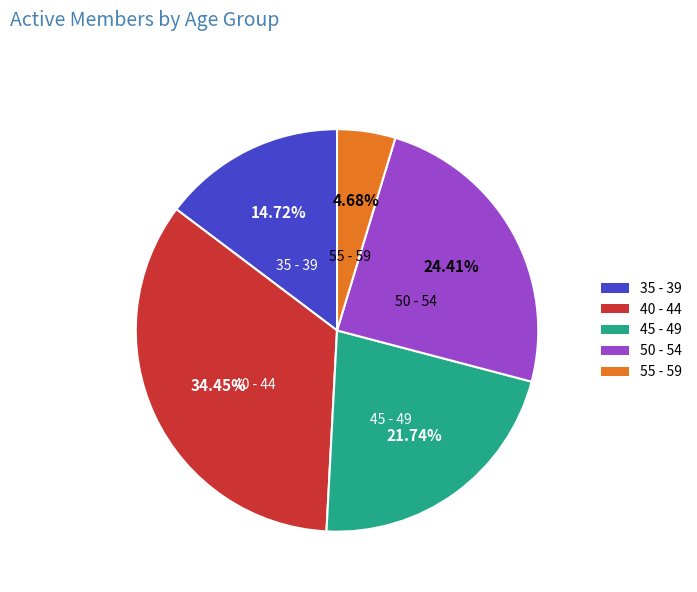

Is there a majority slice in this chart?

No